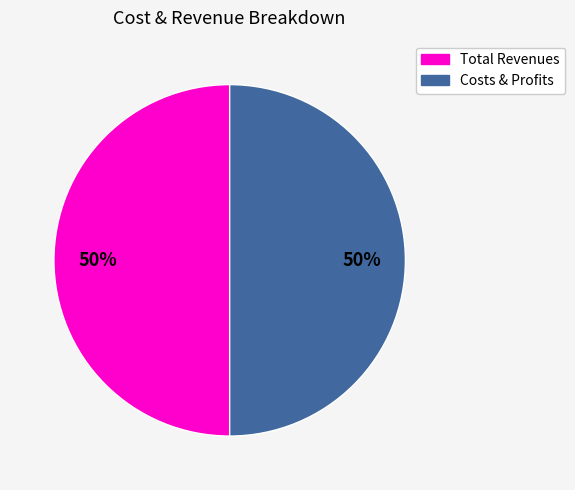

How many segments does this pie chart have?

2